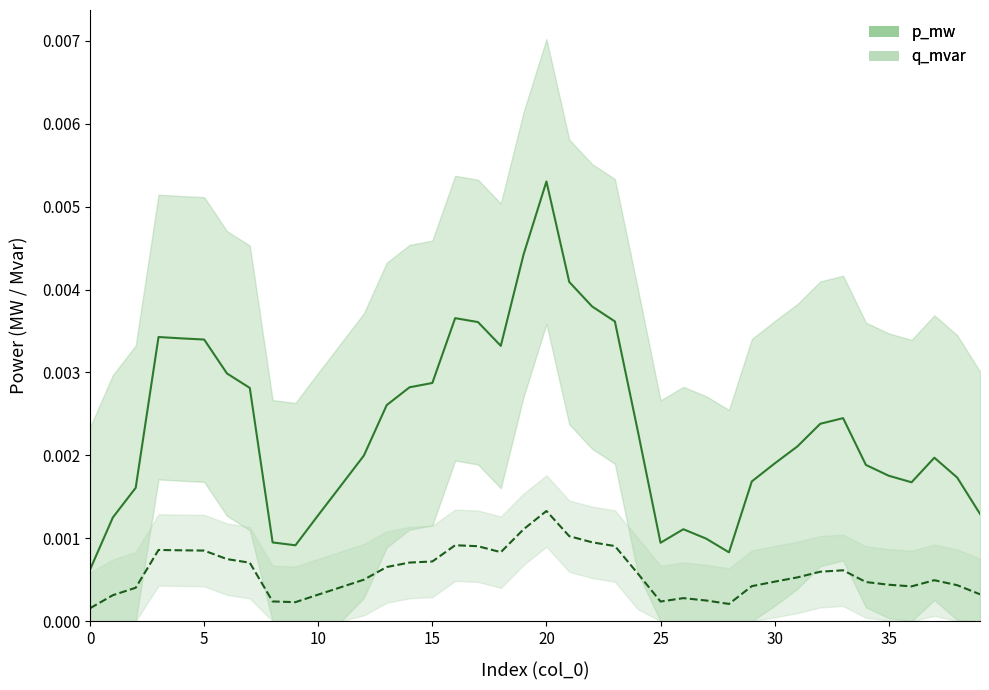

List the series in order of their overall mean, lowest first.

q_mvar, p_mw